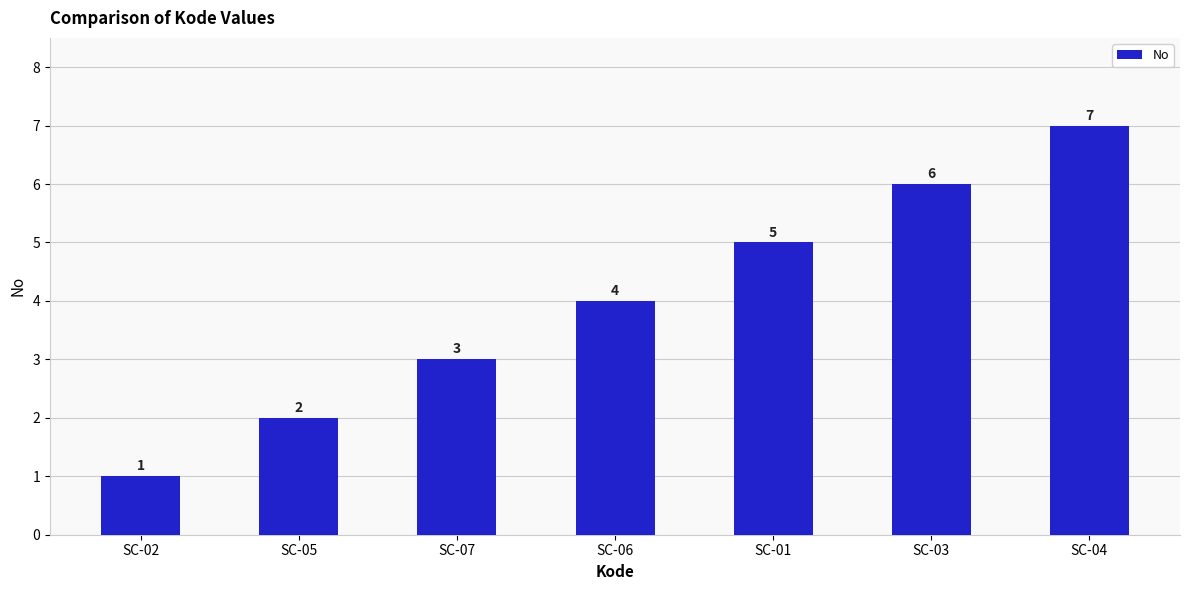

What is the difference between the maximum and second lowest values?

5